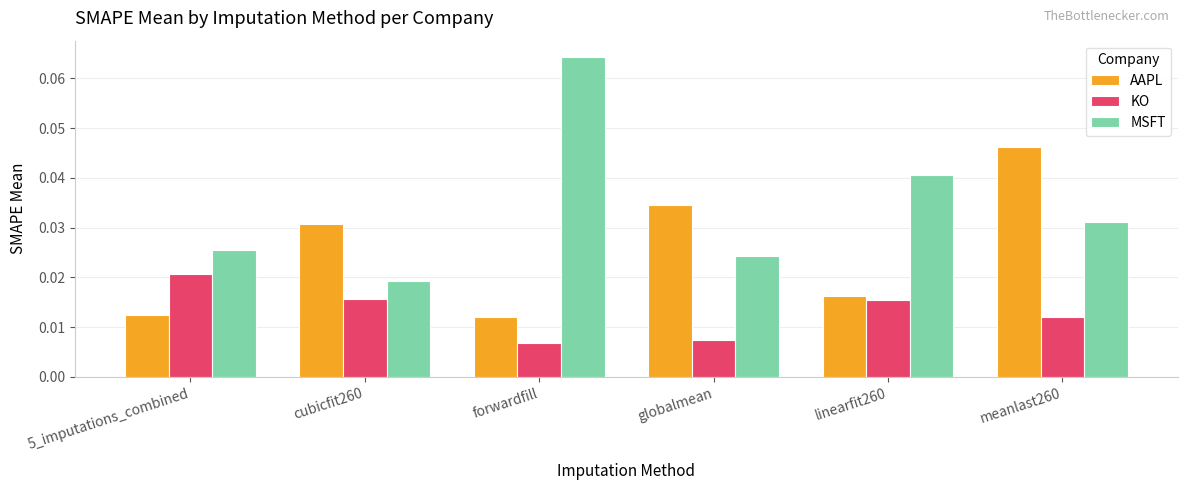

At which label does MSFT reach its minimum?

cubicfit260